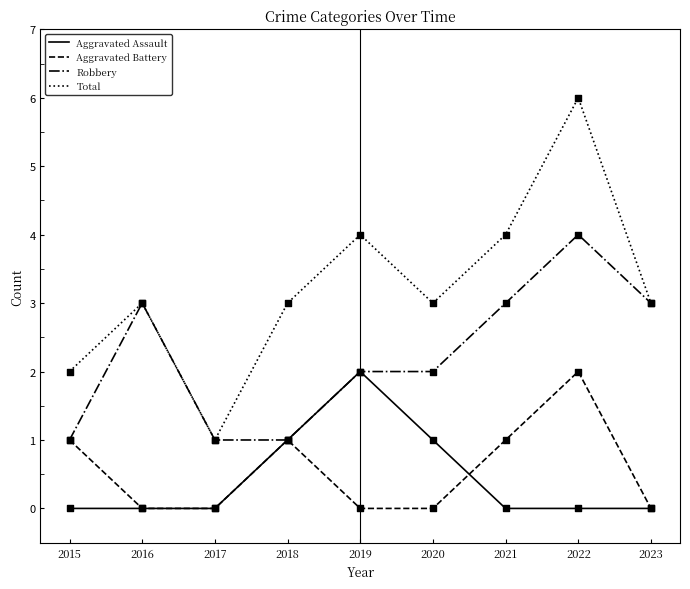

At which category is the sum across all series the highest?

2022